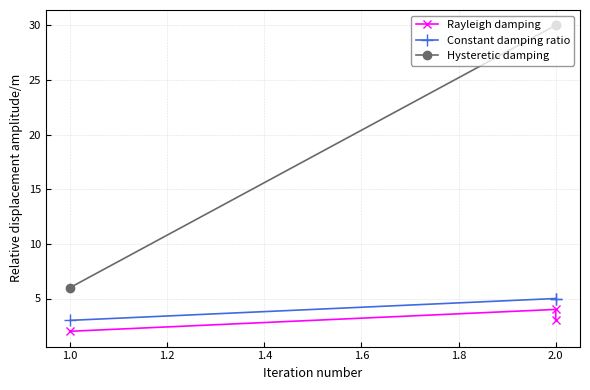

Which series has the largest total across all categories?

Hysteretic damping